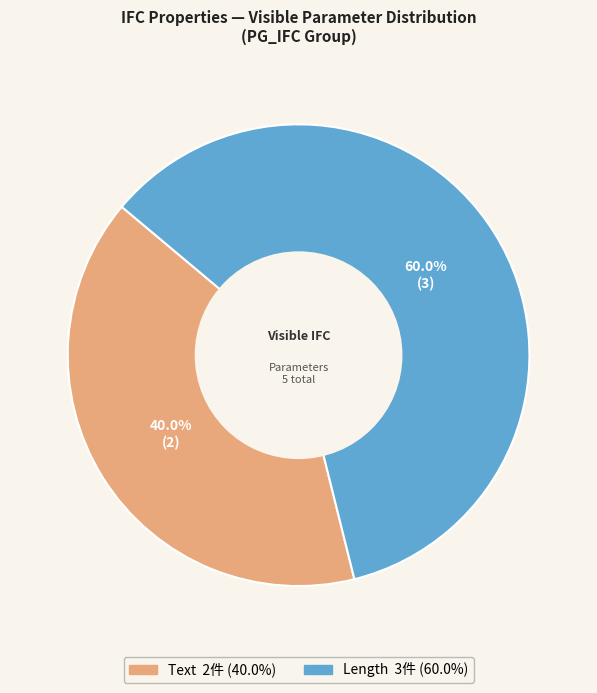

Does any single category account for the majority?

Yes